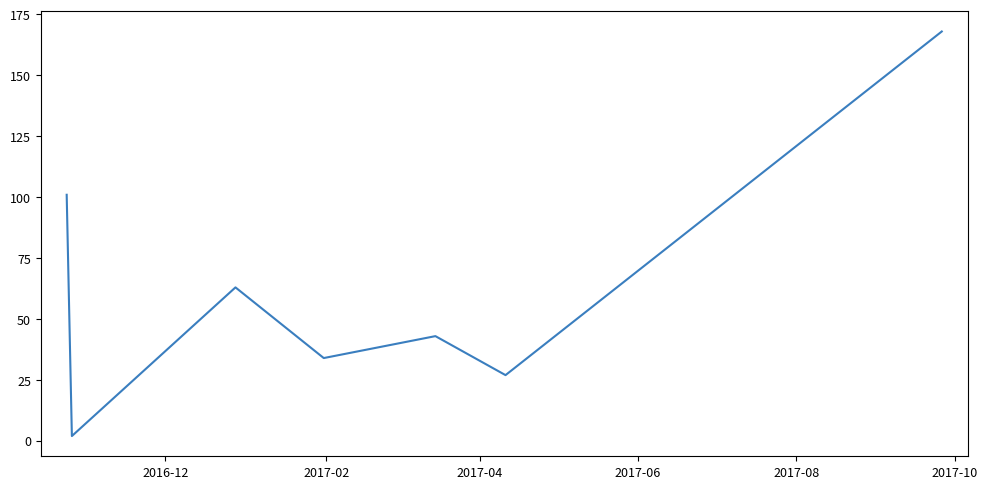

Reading left to right, transcribe all the data shown in this chart.

101	2	63	34	43	27	168